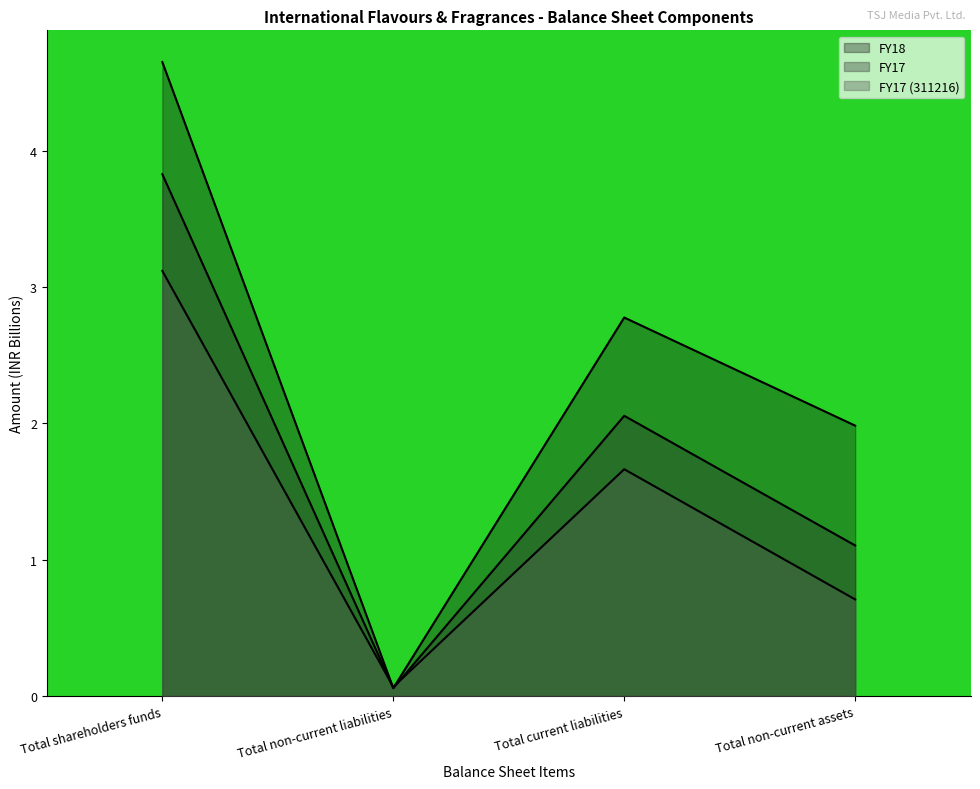

Does the chart display data point markers on the line(s)?

No